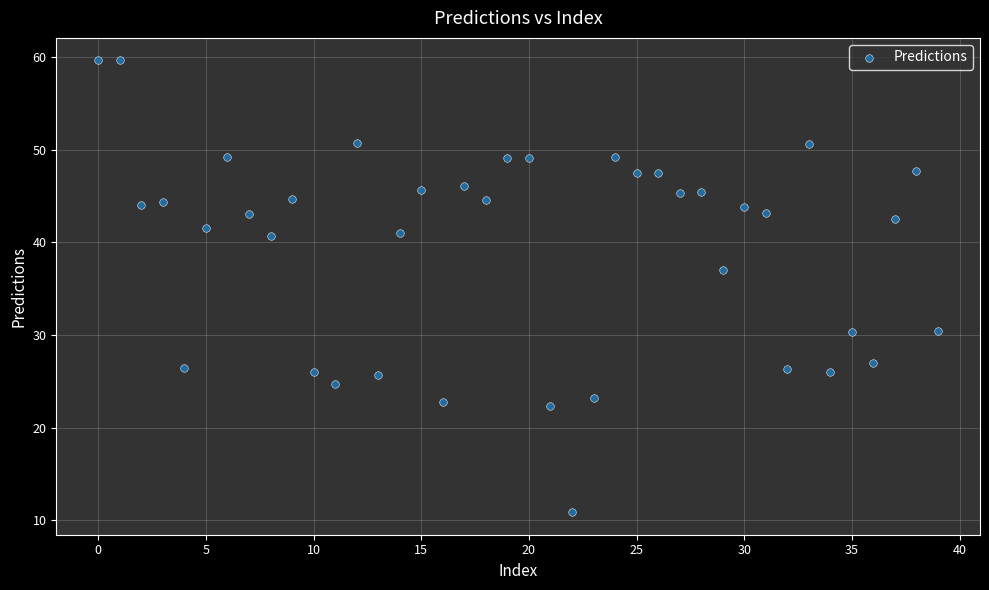

What is the range of Y values (max minus min)?

48.8